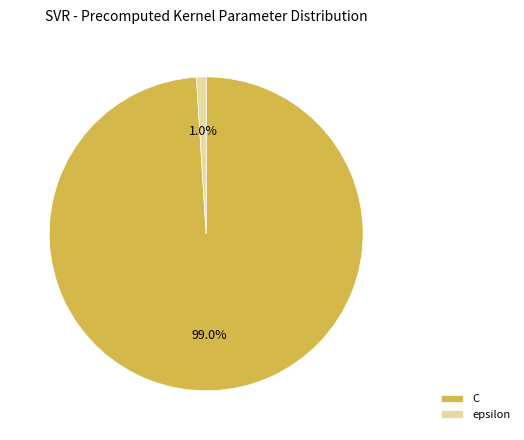

Count the number of slices in the pie.

2